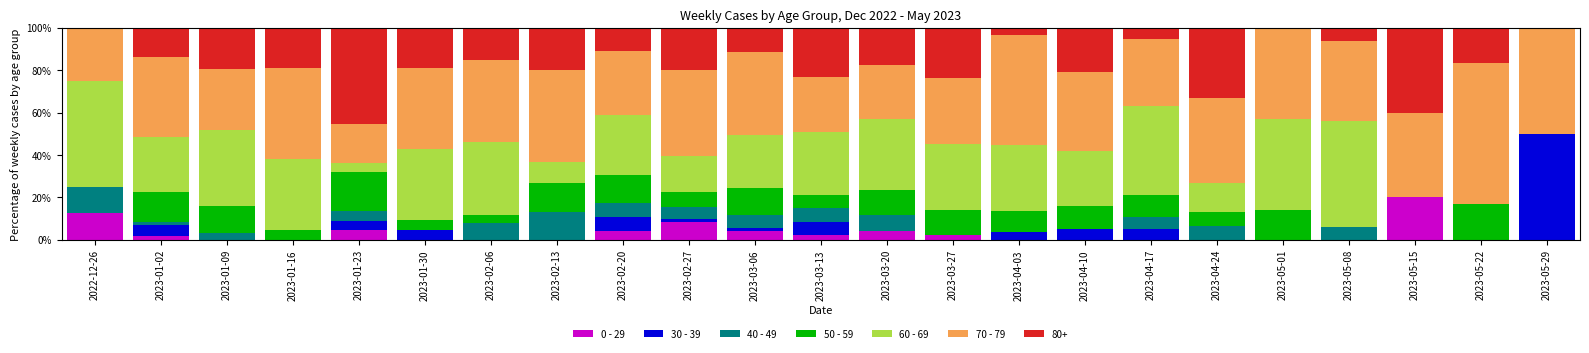

At which label does 0 - 29 reach its peak?

2023-05-15